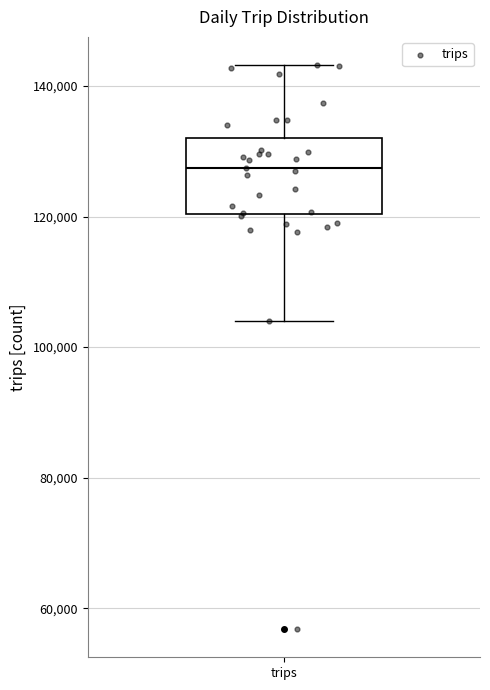

Read this box plot against the y-axis: the position of the median line, the range covered by the box, and the ends of both whiskers. The values are not printed on the chart, so give them approximately, as read against the axis.

median 128000, box 120000 to 132000, whiskers 104000 to 144000